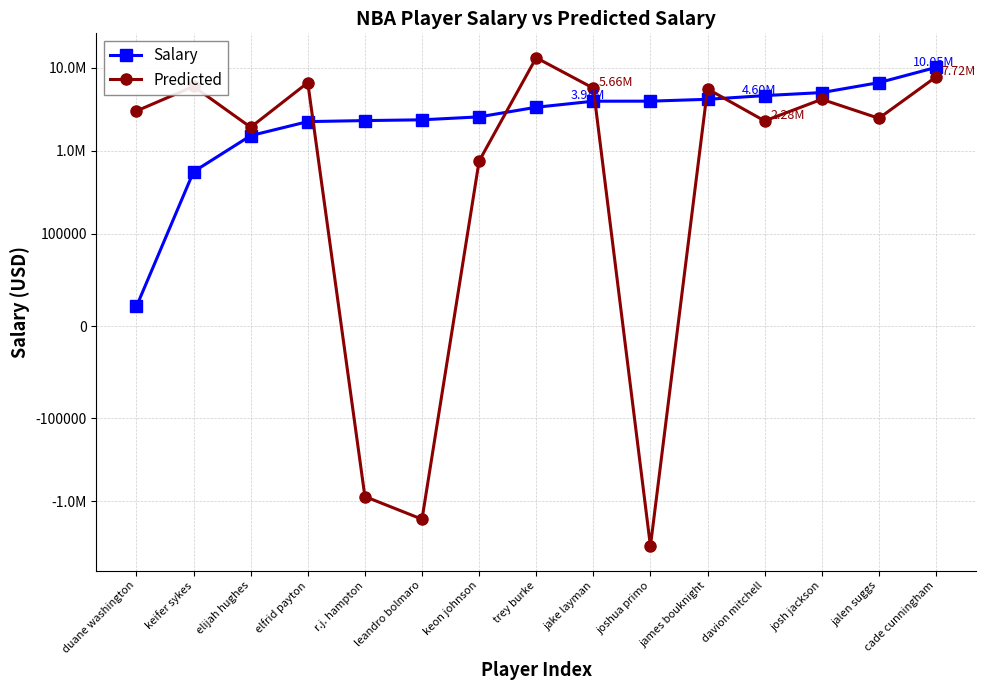

Which series changed the most between keifer sykes and joshua primo?

Predicted